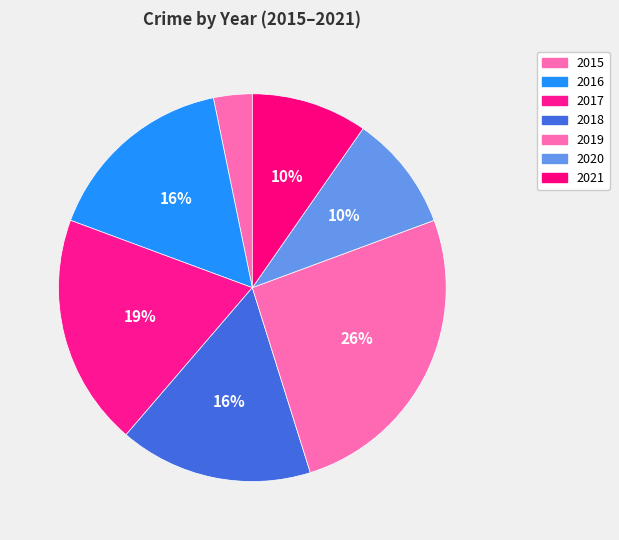

Which slice is the smallest?

2015